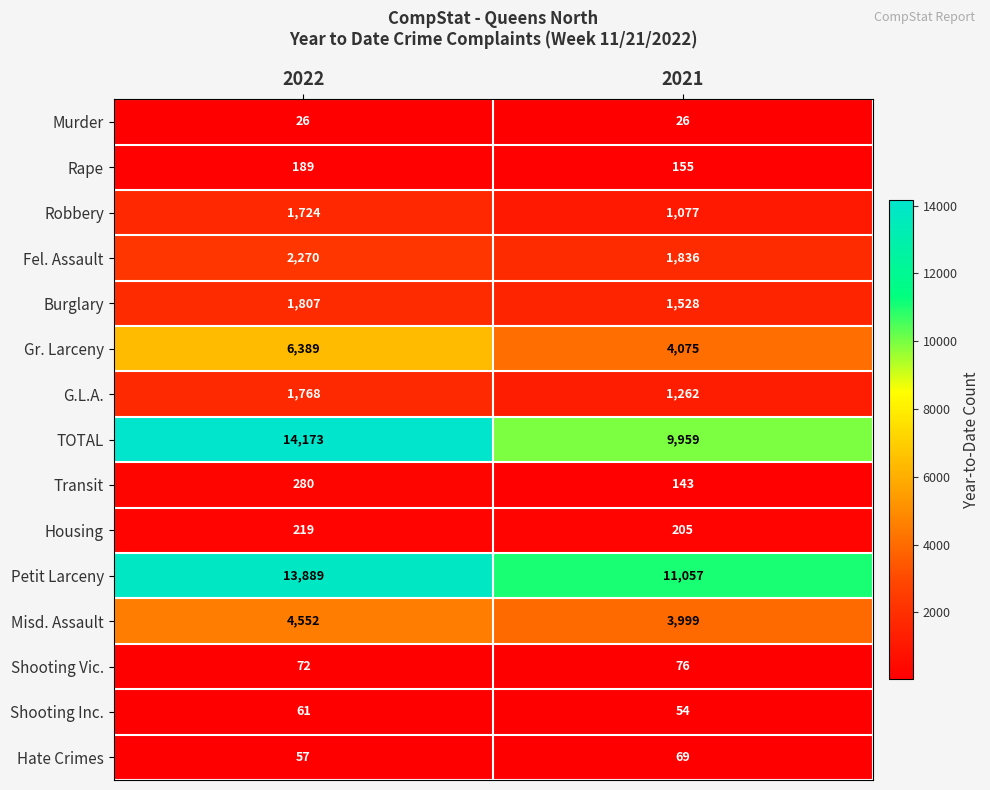

Reading left to right, what are all the values shown in this chart?

Murder: 26	26
Rape: 189	155
Robbery: 1724	1077
Fel. Assault: 2270	1836
Burglary: 1807	1528
Gr. Larceny: 6389	4075
G.L.A.: 1768	1262
TOTAL: 14173	9959
Transit: 280	143
Housing: 219	205
Petit Larceny: 13889	11057
Misd. Assault: 4552	3999
Shooting Vic.: 72	76
Shooting Inc.: 61	54
Hate Crimes: 57	69